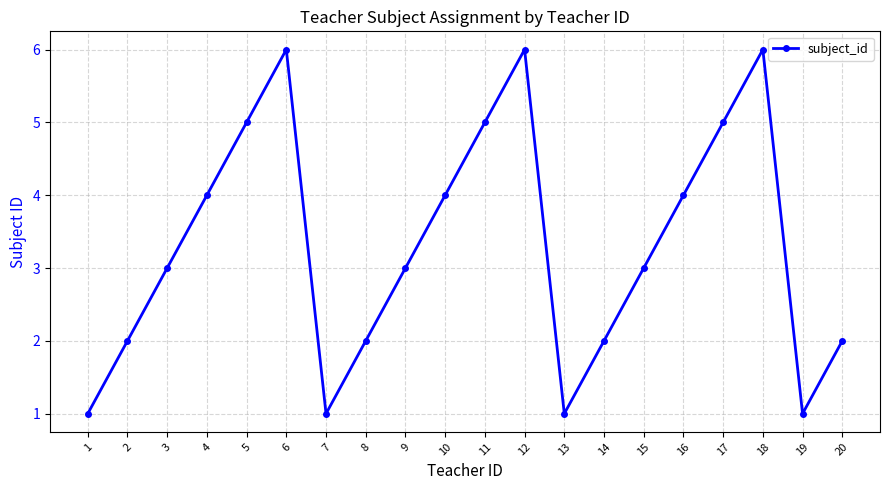

True or false: the data shows 1 at 1.

True